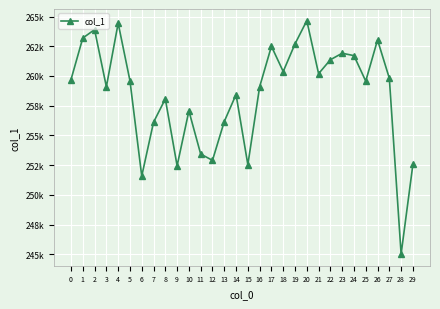

Which label corresponds to the largest value in the chart?

20